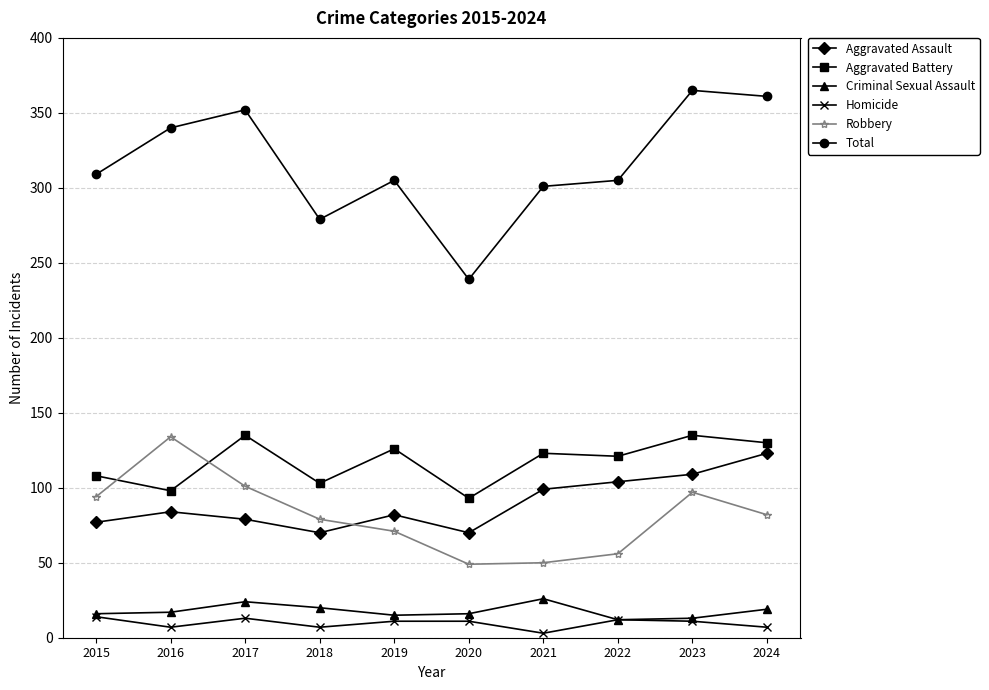

Where does the Robbery series first go above 82?

2015